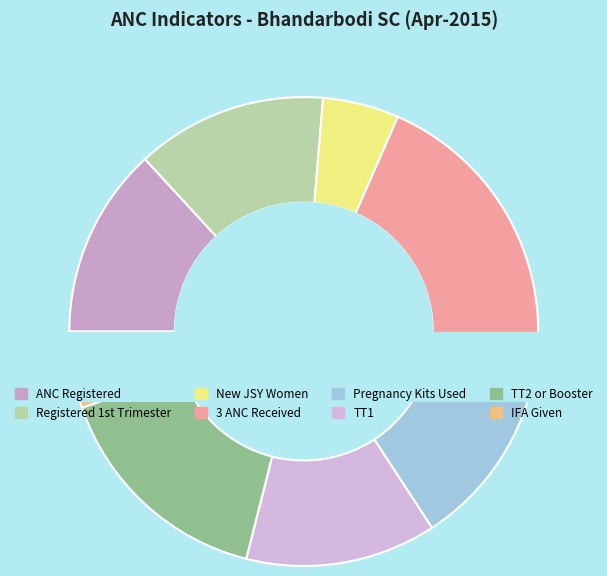

Is the sum of TT1 and Total number of pregnant women Registered greater than half?

No